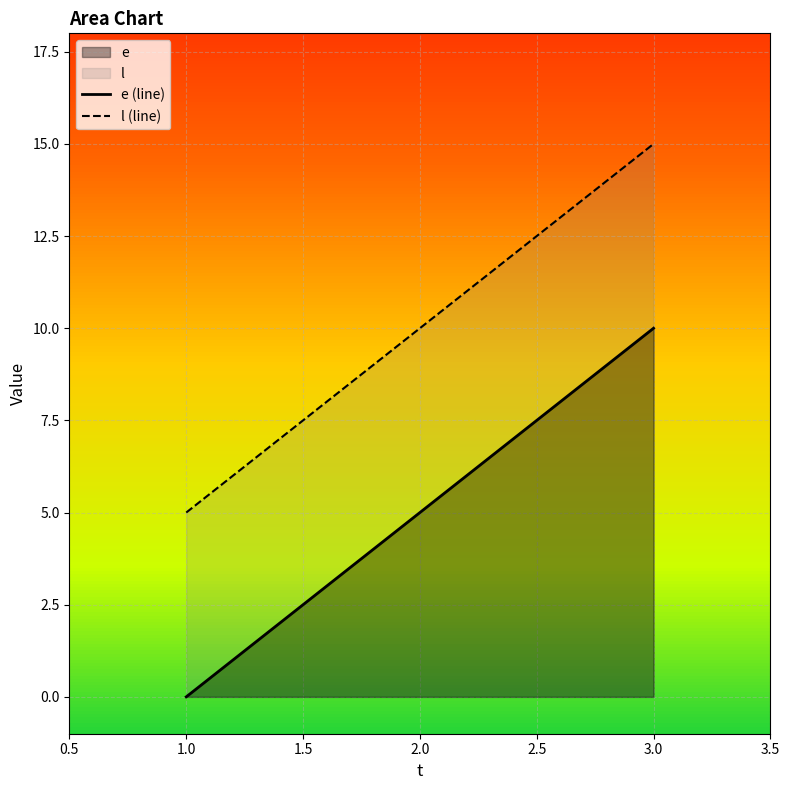

Which series has the largest range (max minus min)?

e